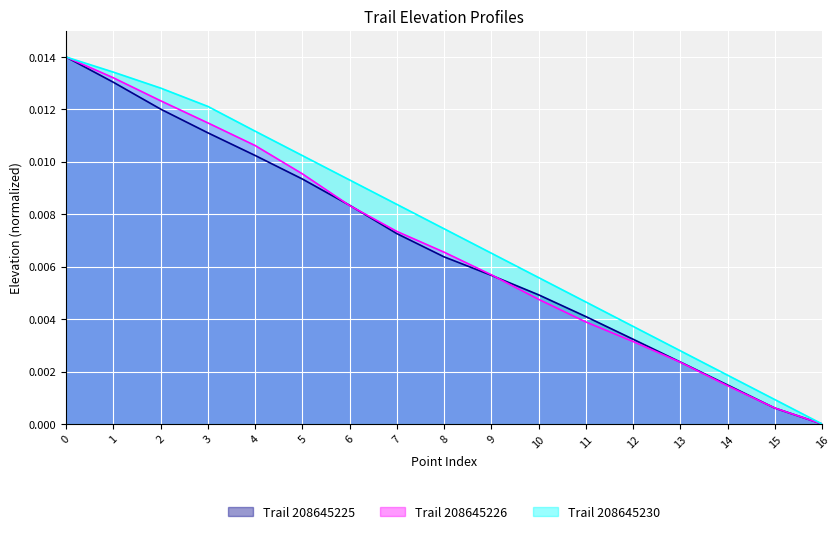

True or false: Trail 208645230 and Trail 208645226 cross at least once.

False